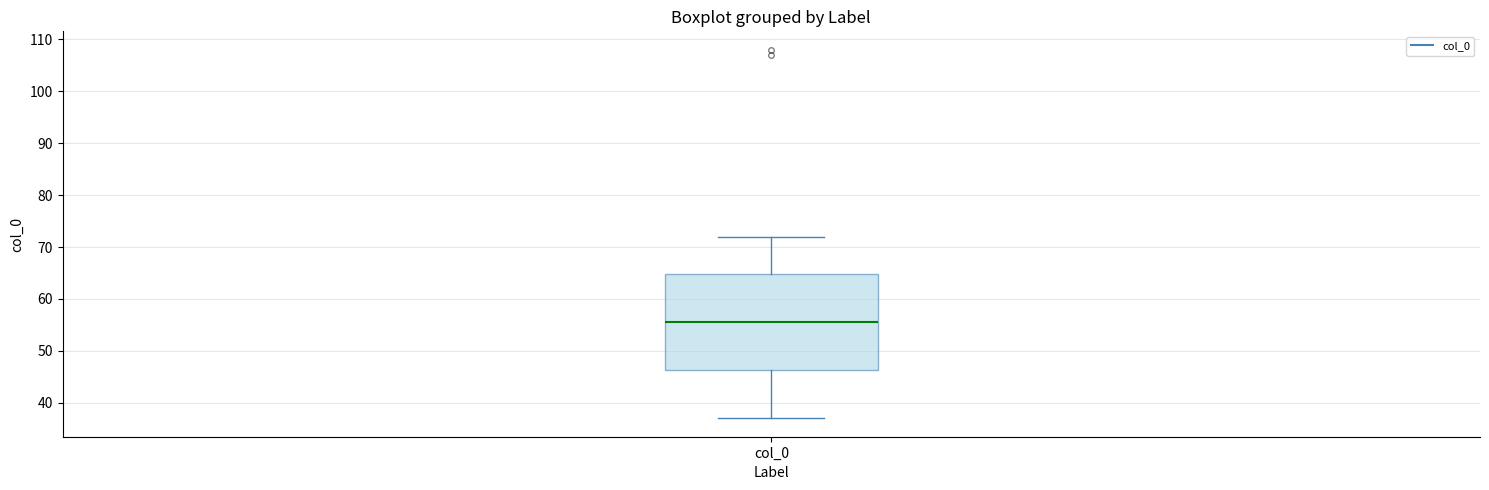

Transcribe this box plot: give where the median line is, the range the box spans, and where the two whiskers end, as read against the y-axis. The values are not printed on the chart, so give them approximately, as read against the axis.

median 56, box 46 to 65, whiskers 37 to 72